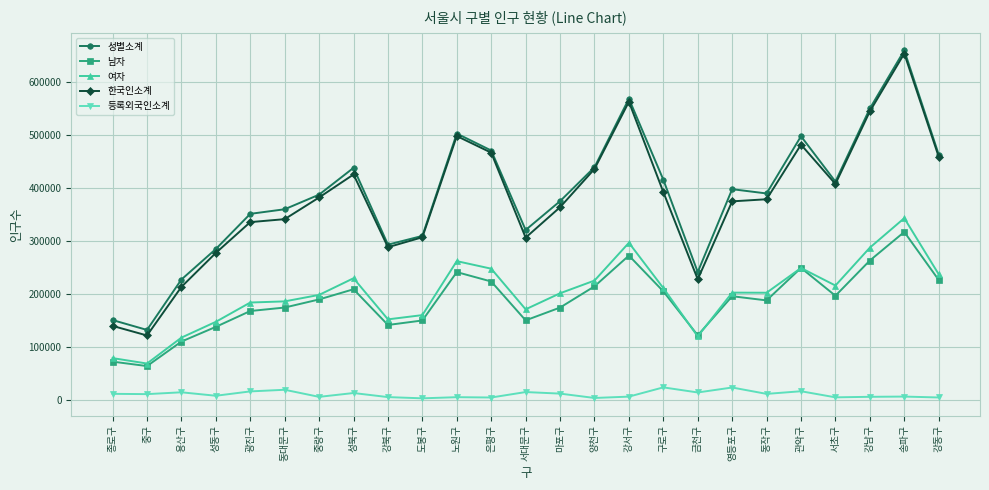

What is the label of the 18th point from the left?

금천구